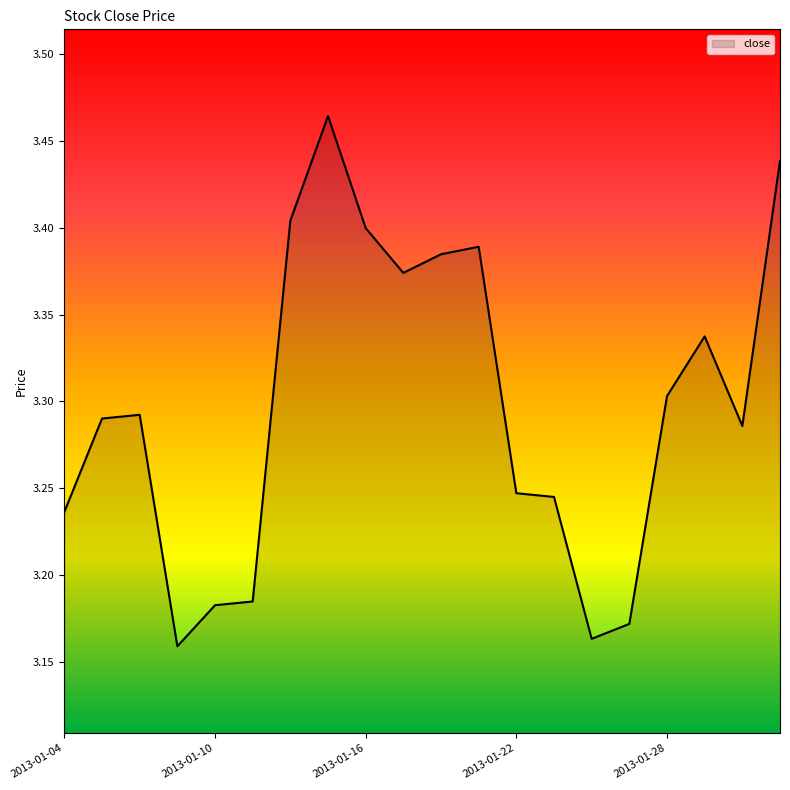

Reading right to left, transcribe all the data shown in this chart.

3.4	3.3	3.3	3.3	3.2	3.2	3.2	3.2	3.4	3.4	3.4	3.4	3.5	3.4	3.2	3.2	3.2	3.3	3.3	3.2